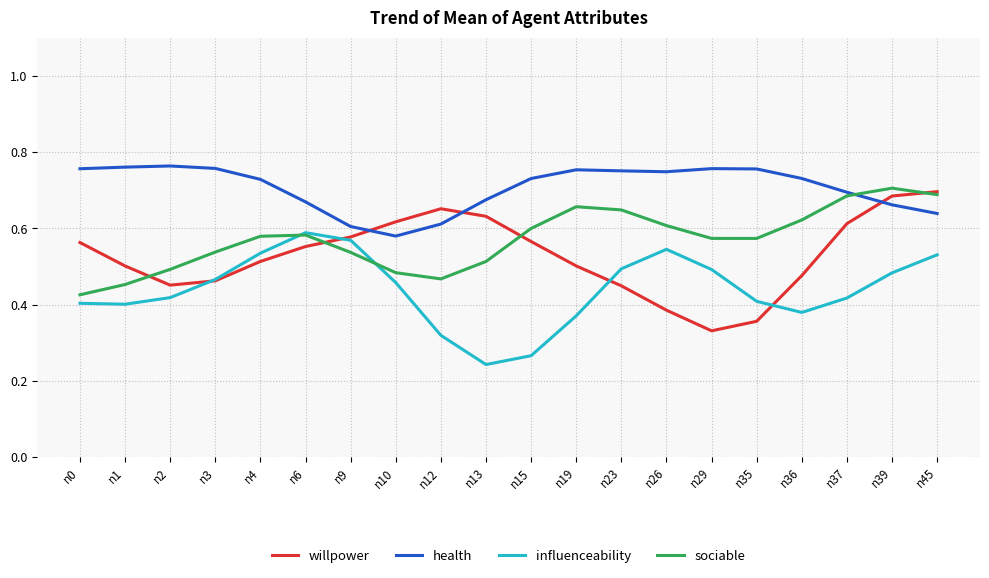

Is the value of influenceability at n36 greater than the value of sociable at n19?

No